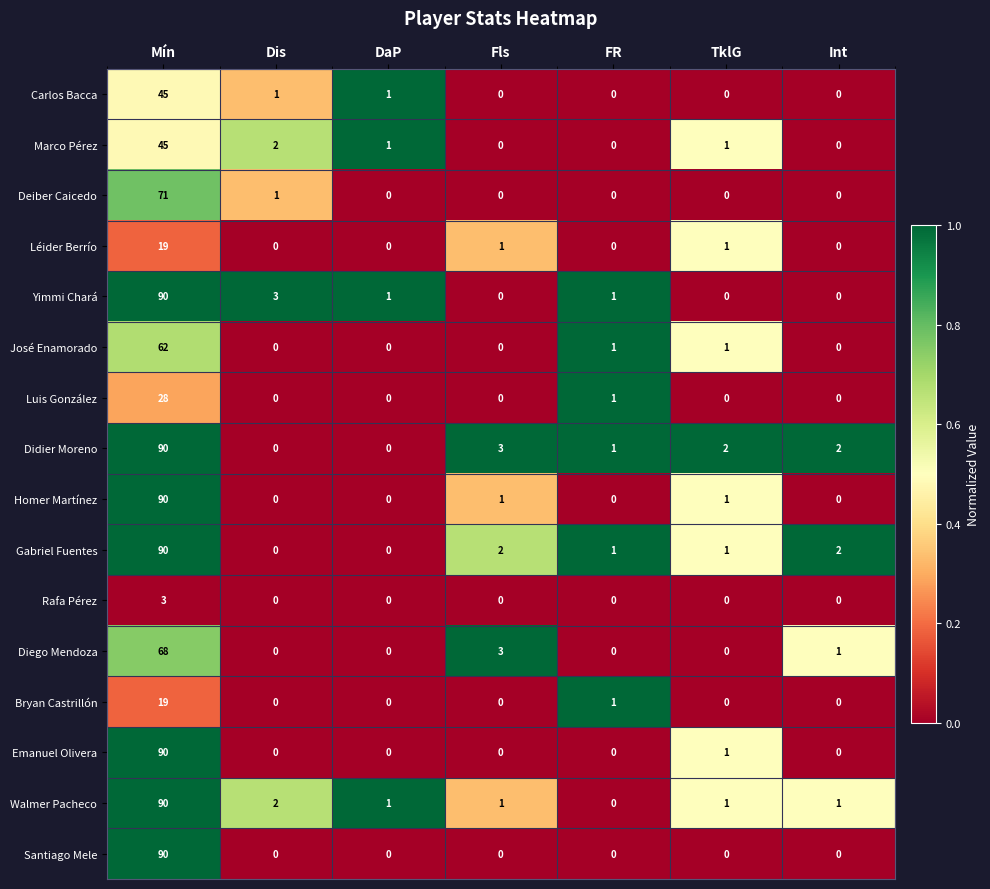

What is the average value of the Luis González series?

4